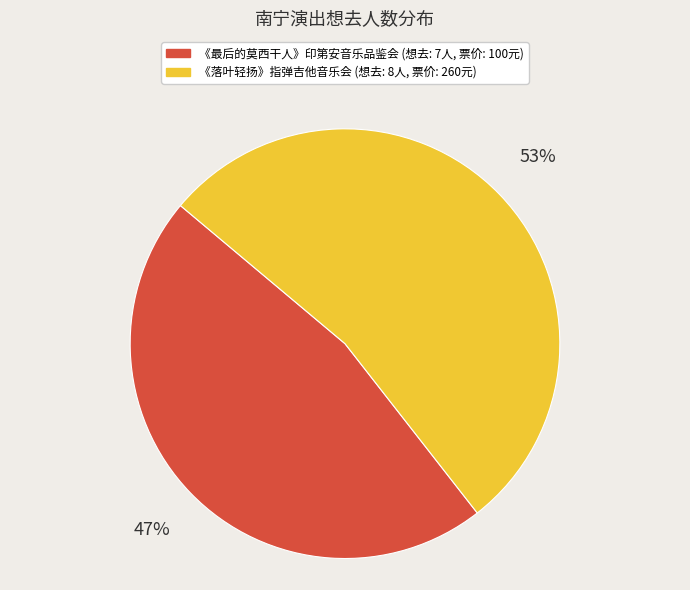

To the nearest percent, what is the average slice percentage?

50%